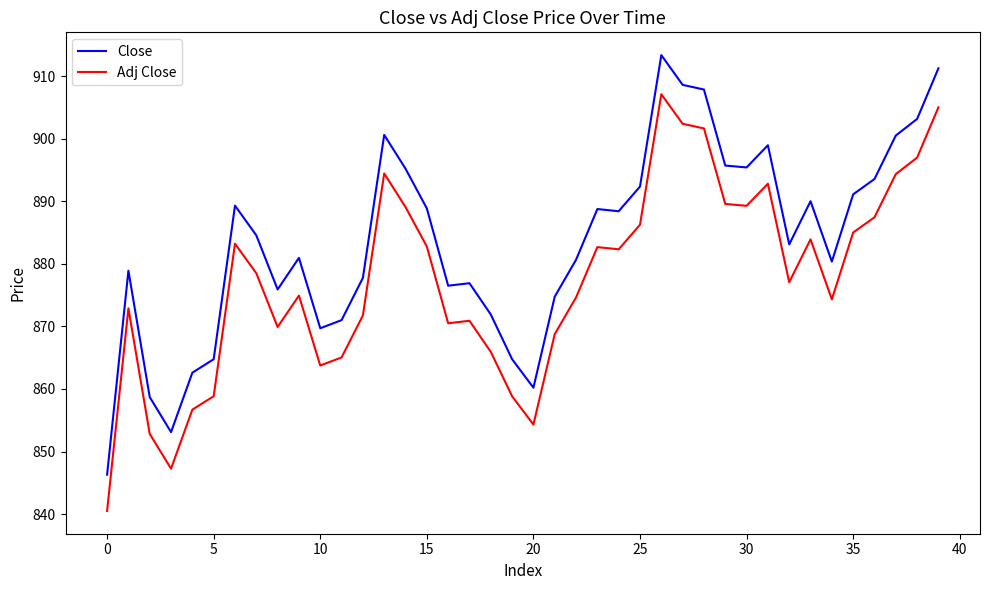

True or false: Adj Close and Close intersect in this chart.

False